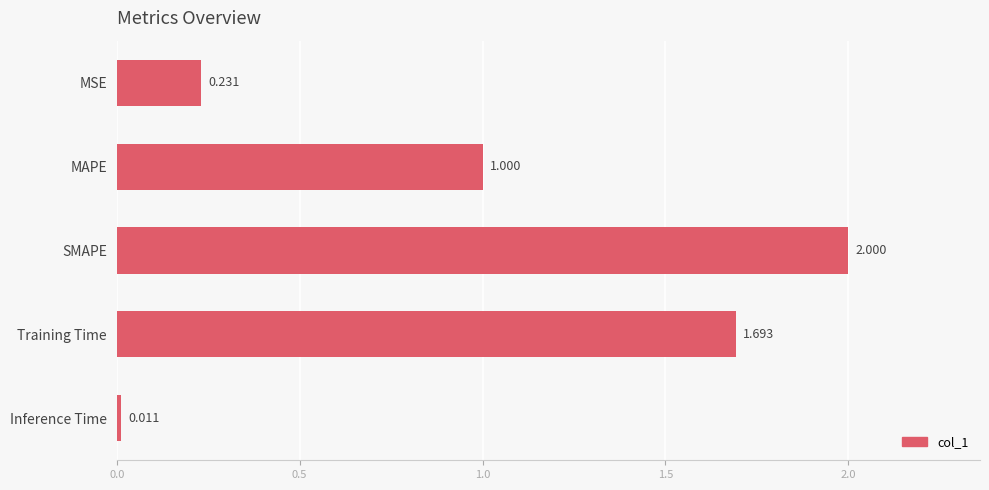

Where is the data nearest to the value 1?

MAPE